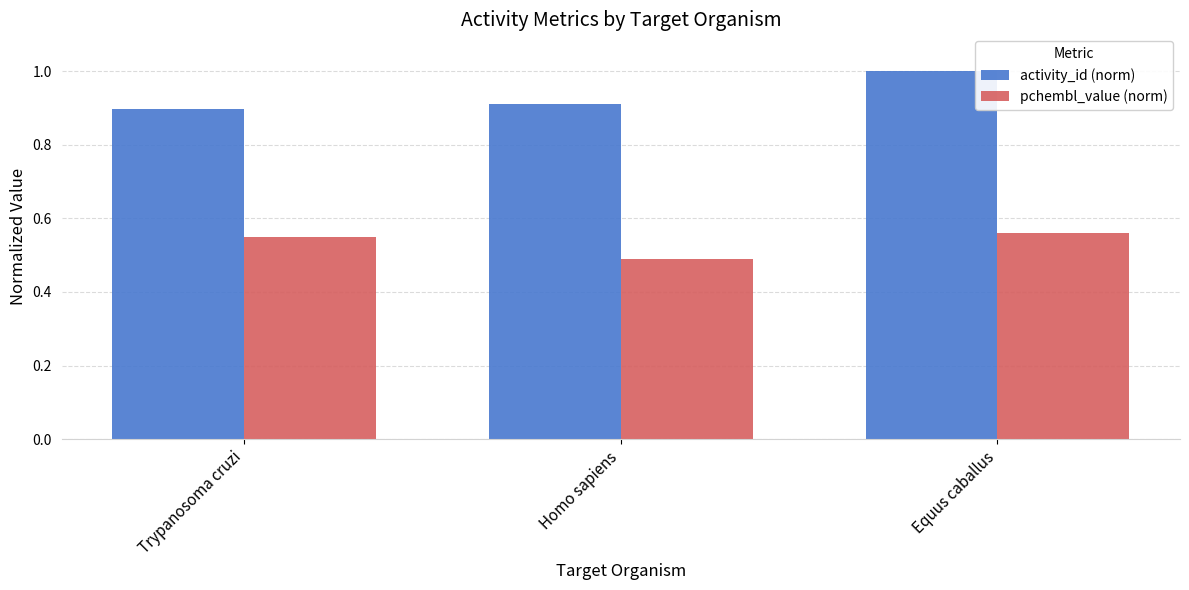

At how many categories does at least one series exceed 0?

3